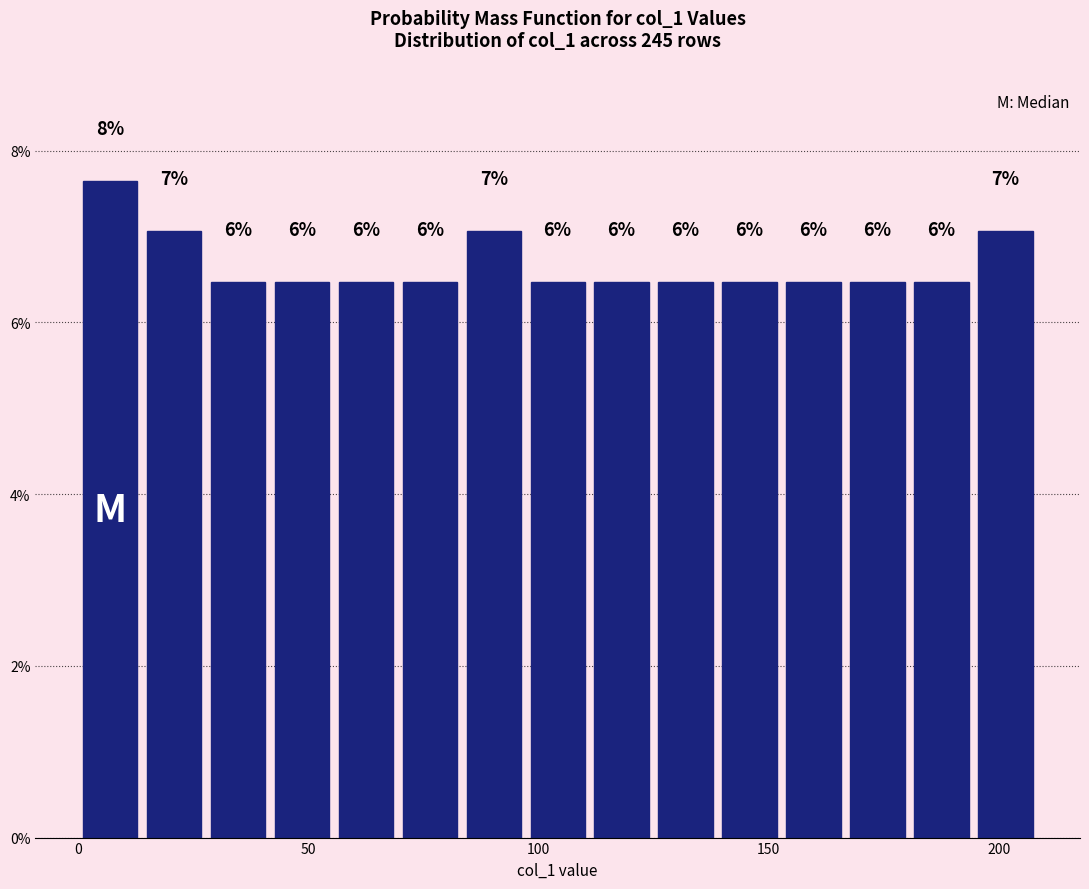

Read against the x-axis, roughly where is the centre of the tallest bar?

5